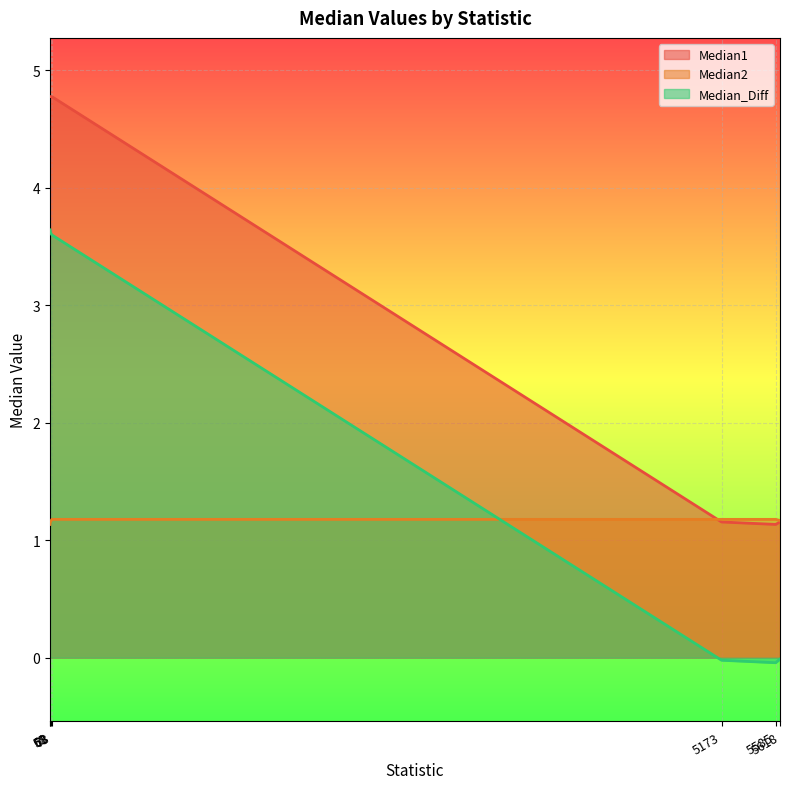

Does the chart display data point markers on the line(s)?

No